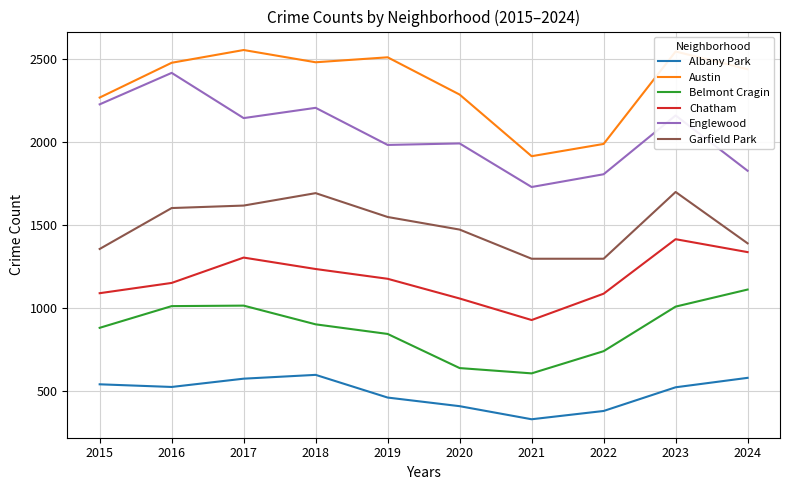

Between 2019 and 2020, which series saw the biggest shift?

Austin